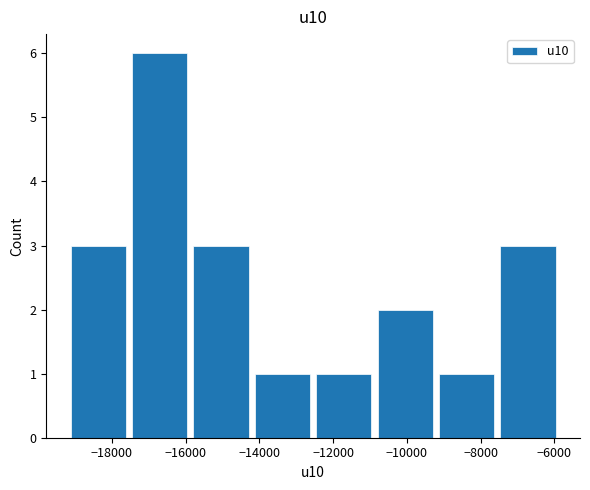

Which range on the x-axis has the tallest bar?

-17600 to -15800